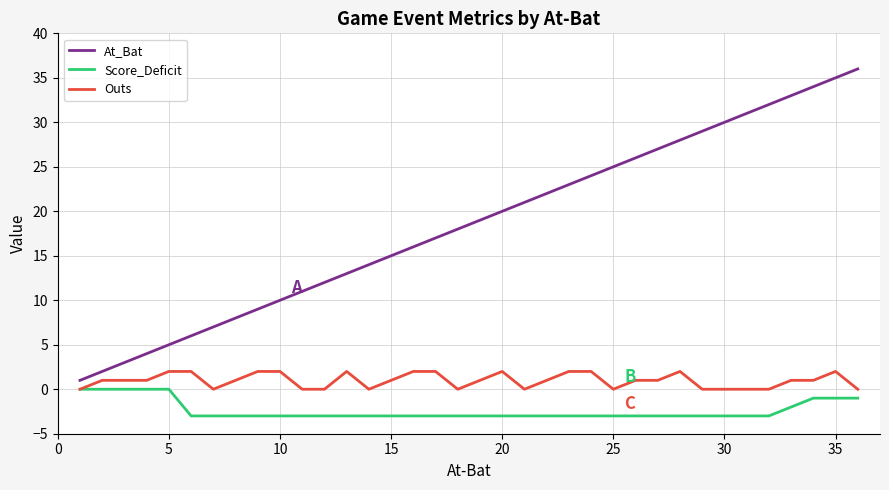

What is the minimum value shown in the chart?

-3